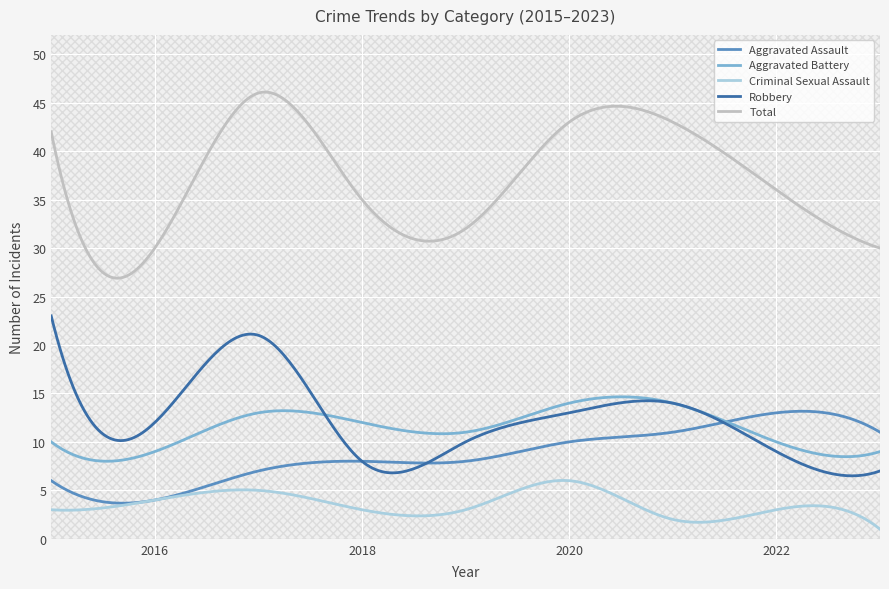

Reading right to left, list all the values displayed in this chart.

Aggravated Assault: 11	13	11	10	8	8	7	4	6
Aggravated Battery: 9	10	14	14	11	12	13	9	10
Criminal Sexual Assault: 1	3	2	6	3	3	5	4	3
Robbery: 7	9	14	13	10	8	21	12	23
Total: 30	36	43	43	32	35	46	30	42